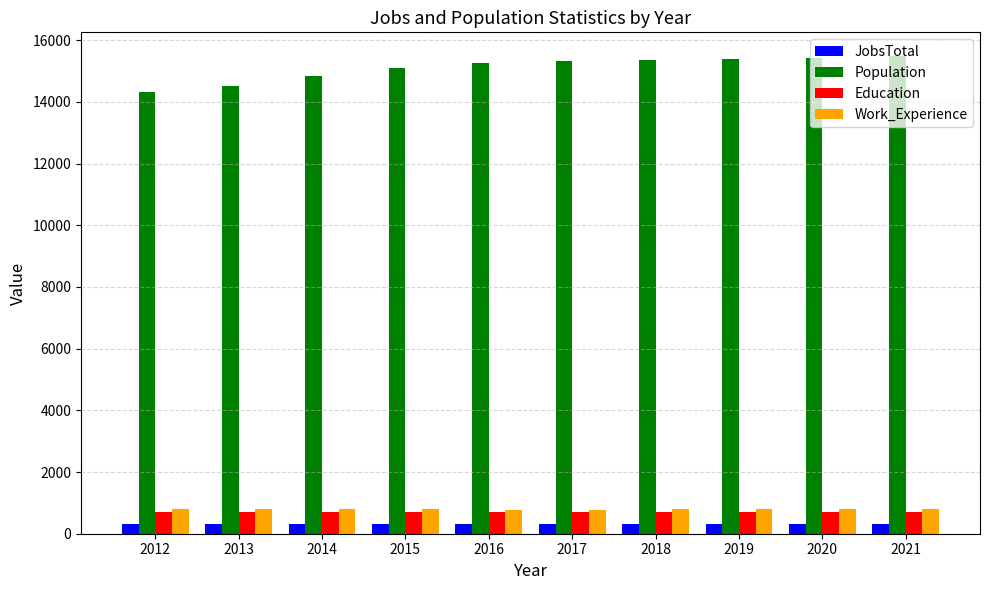

What is the minimum value shown in the chart?

301